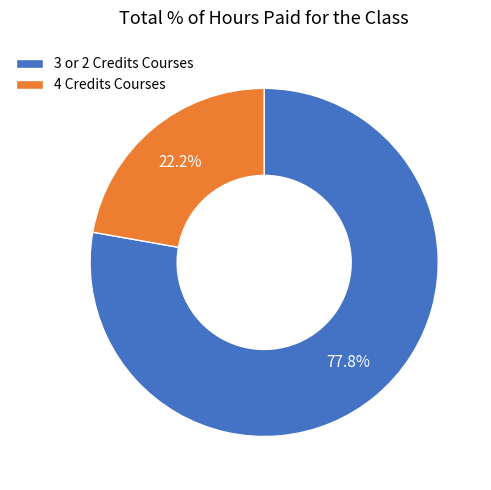

Do 4 Credits Courses and 3 or 2 Credits Courses together represent more than half of the pie?

Yes